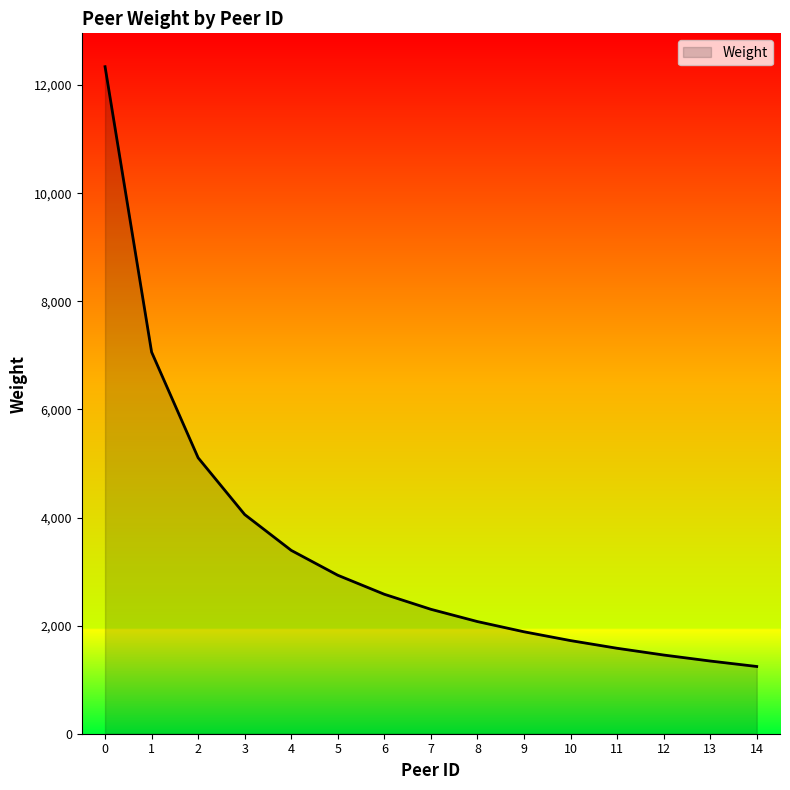

Read the value at 0, to the nearest 50.

12350